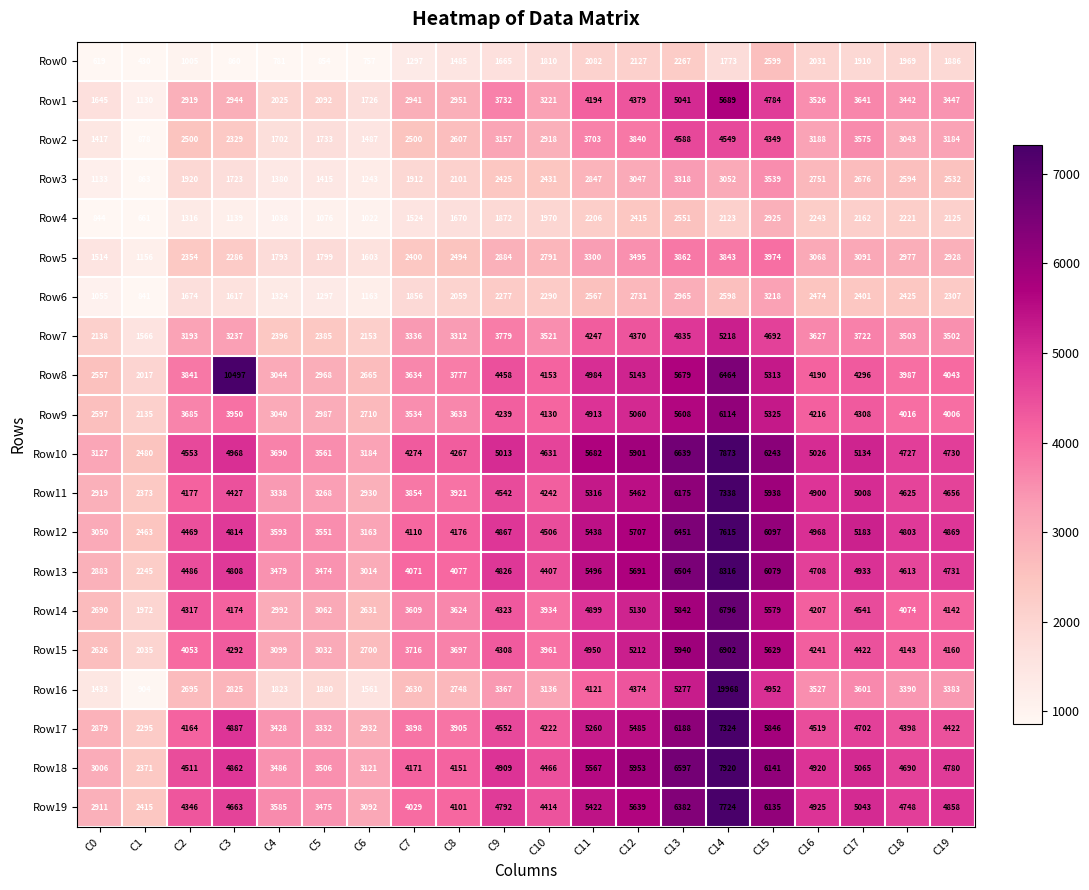

Count the number of categories in the chart.

20